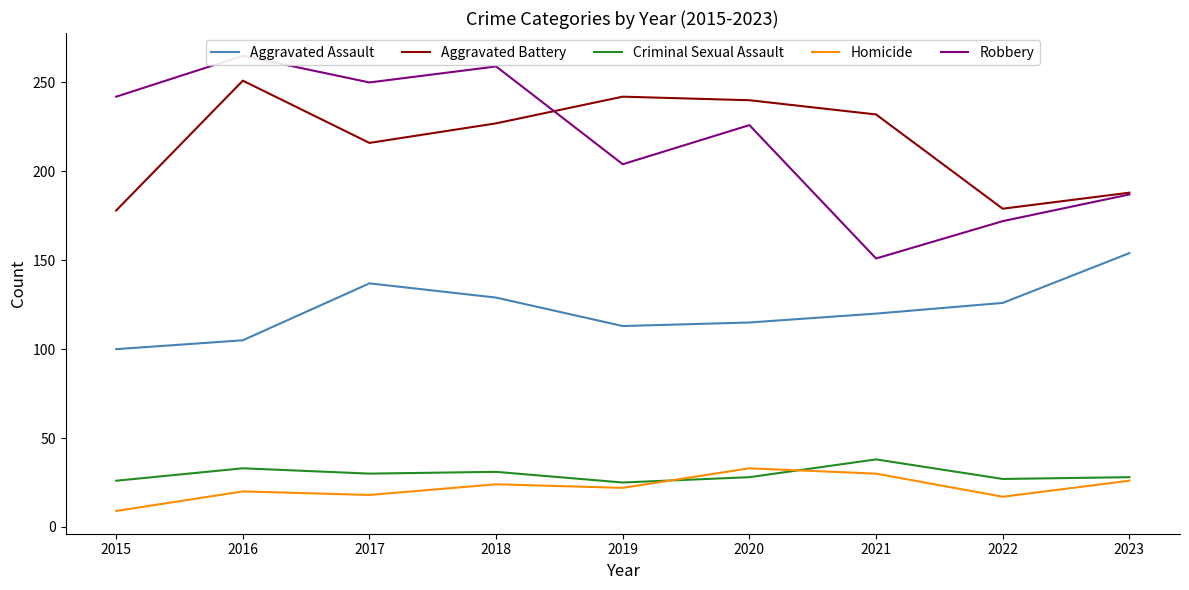

Which series has the largest range (max minus min)?

Robbery